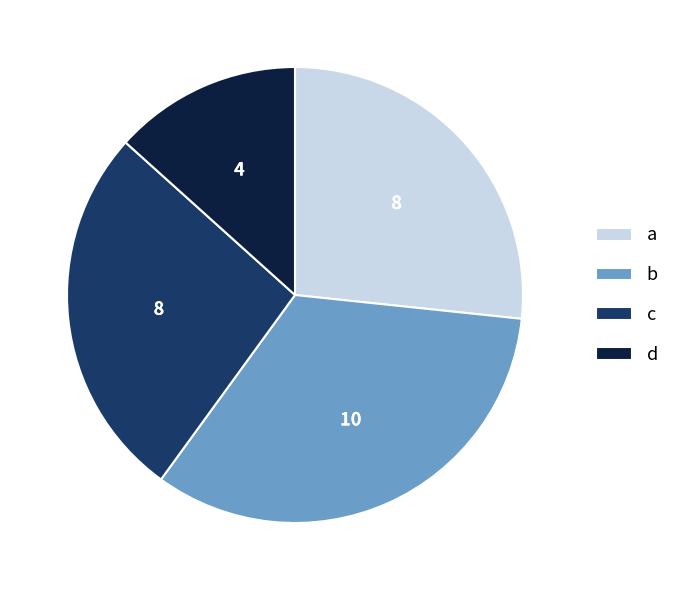

Which has a higher value, d or b?

b